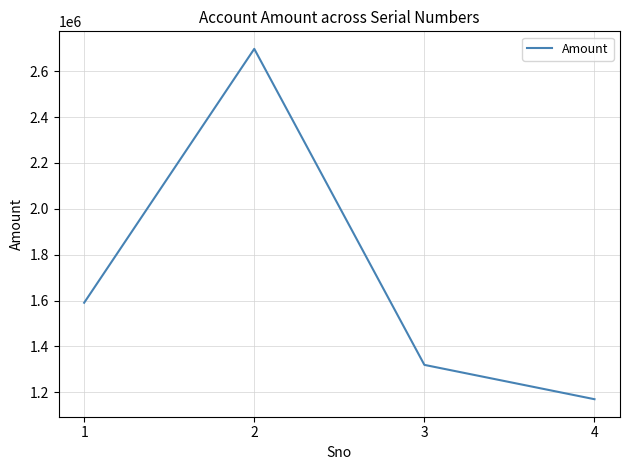

Reading left to right, list all the values displayed in this chart.

1=1590649	2=2697116	3=1319879	4=1170267